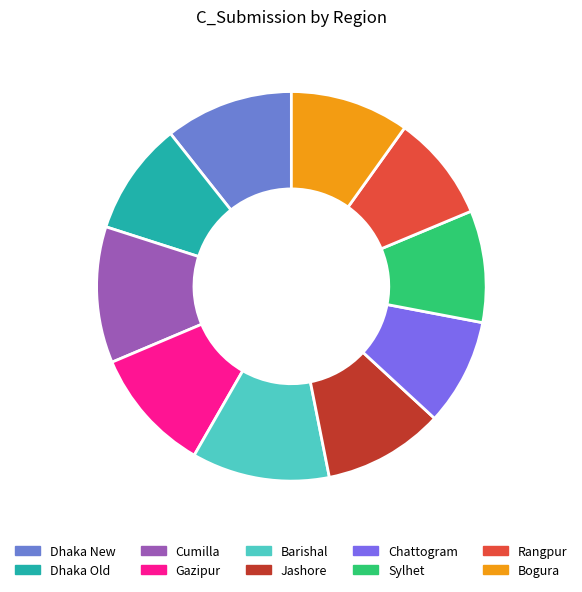

True or false: Sylhet accounts for 1% of the total.

False